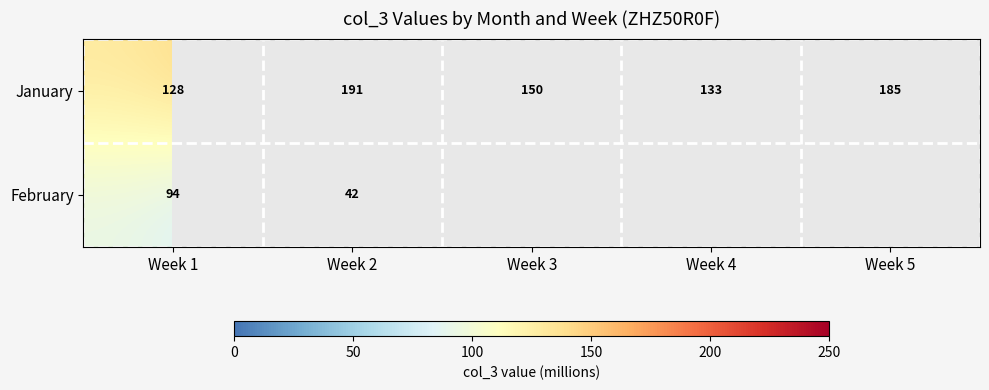

At which category does the chart reach its minimum across all series?

Week 2